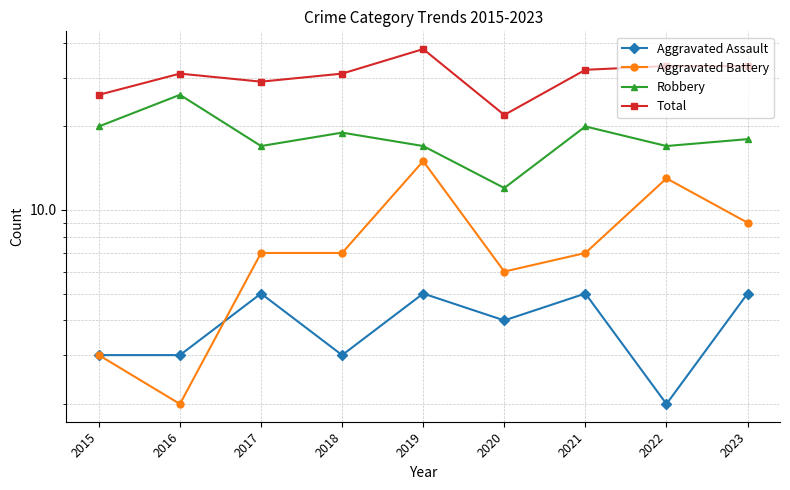

Does the chart have visible grid lines?

Yes